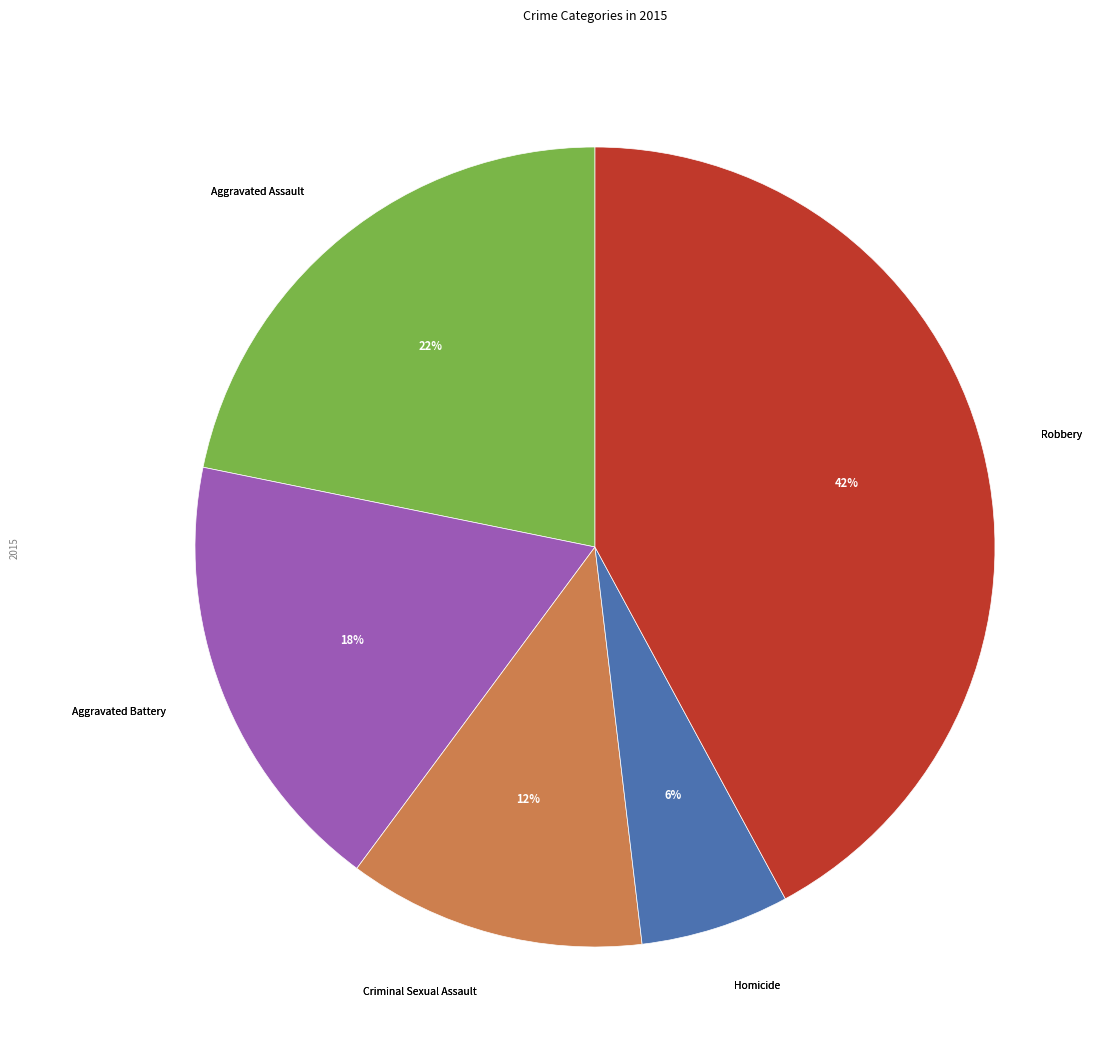

Does any single category account for the majority?

No